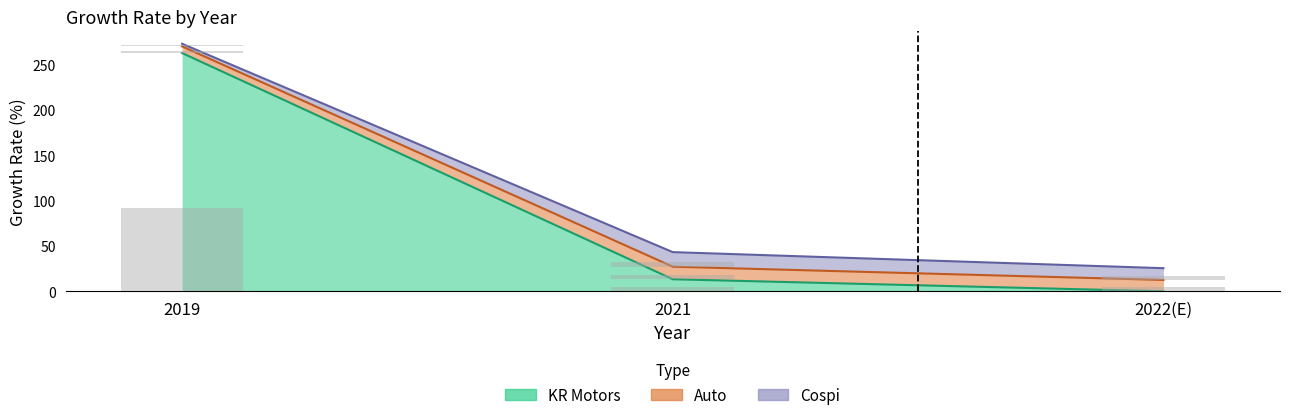

What position from the right is 2021?

2